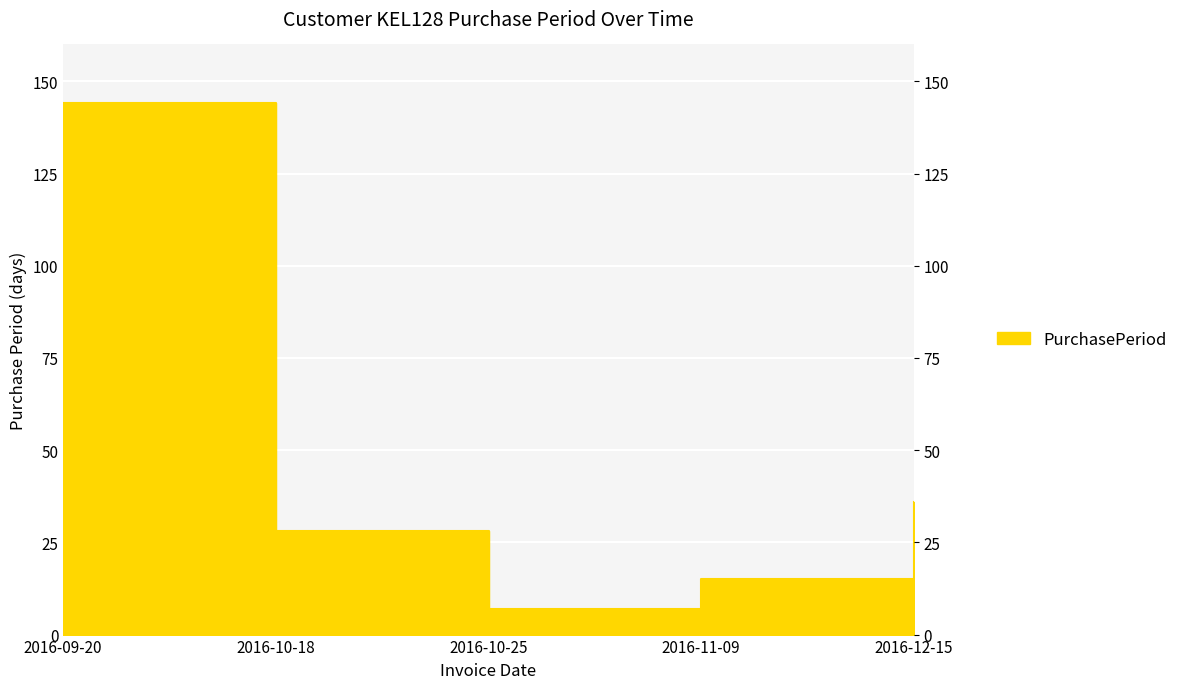

List the labels in order of value, smallest first.

2016-10-25, 2016-11-09, 2016-10-18, 2016-12-15, 2016-09-20